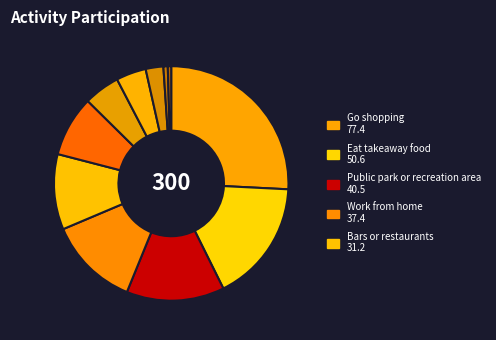

How many slices are in this pie chart?

11